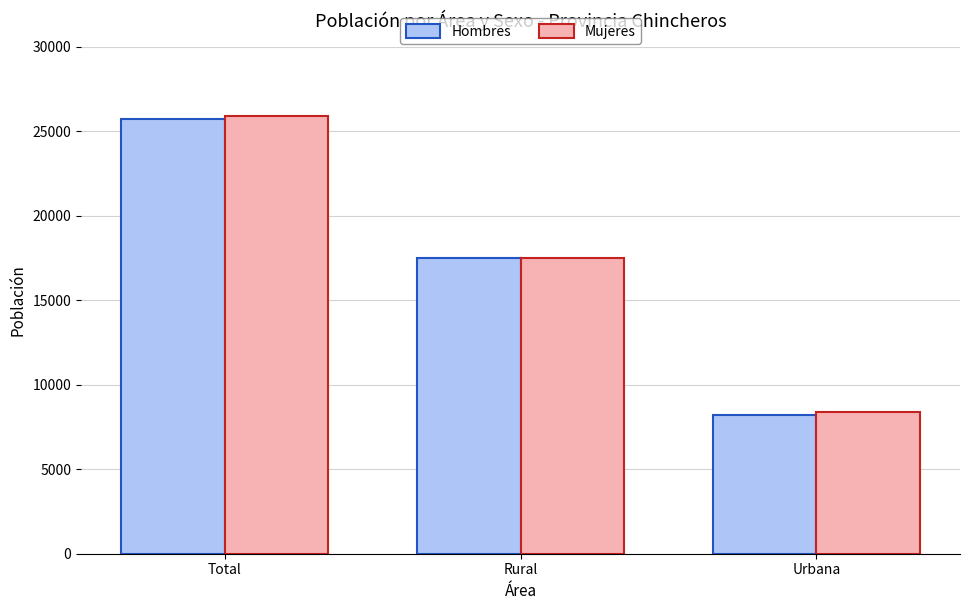

Reading right to left, extract all data points from this chart.

Hombres: 8223	17478	25701
Mujeres: 8369	17513	25882